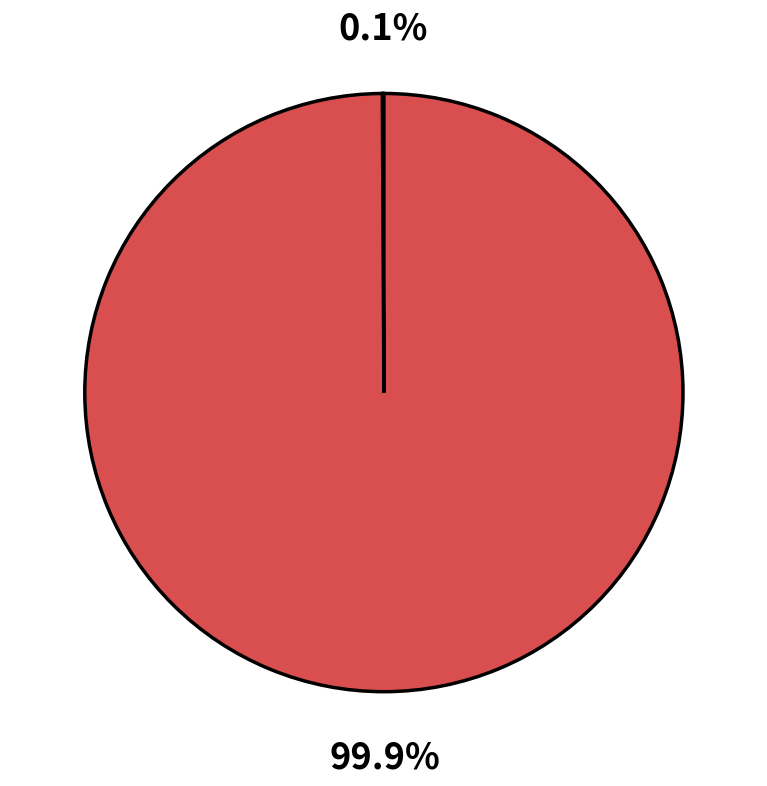

Does any single category account for the majority?

Yes